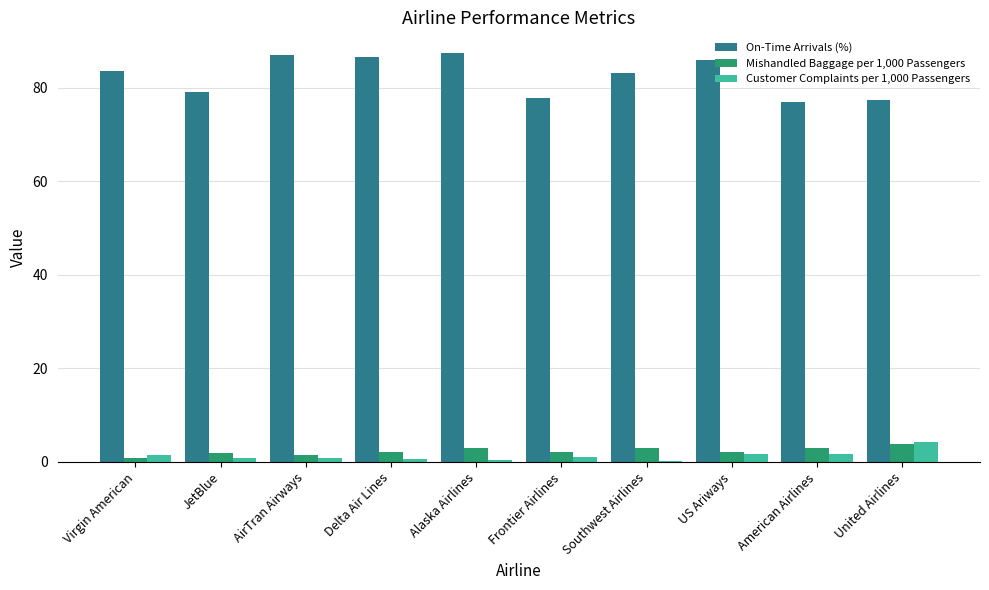

Which series has the largest total across all categories?

On-Time Arrivals (%)